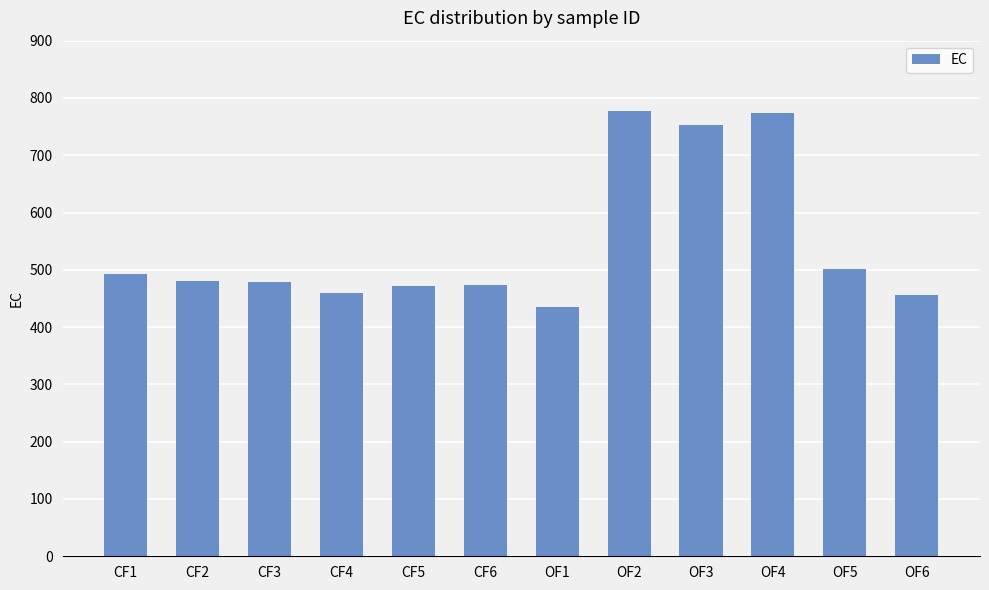

What is the label of the 4th bar from the left?

CF4